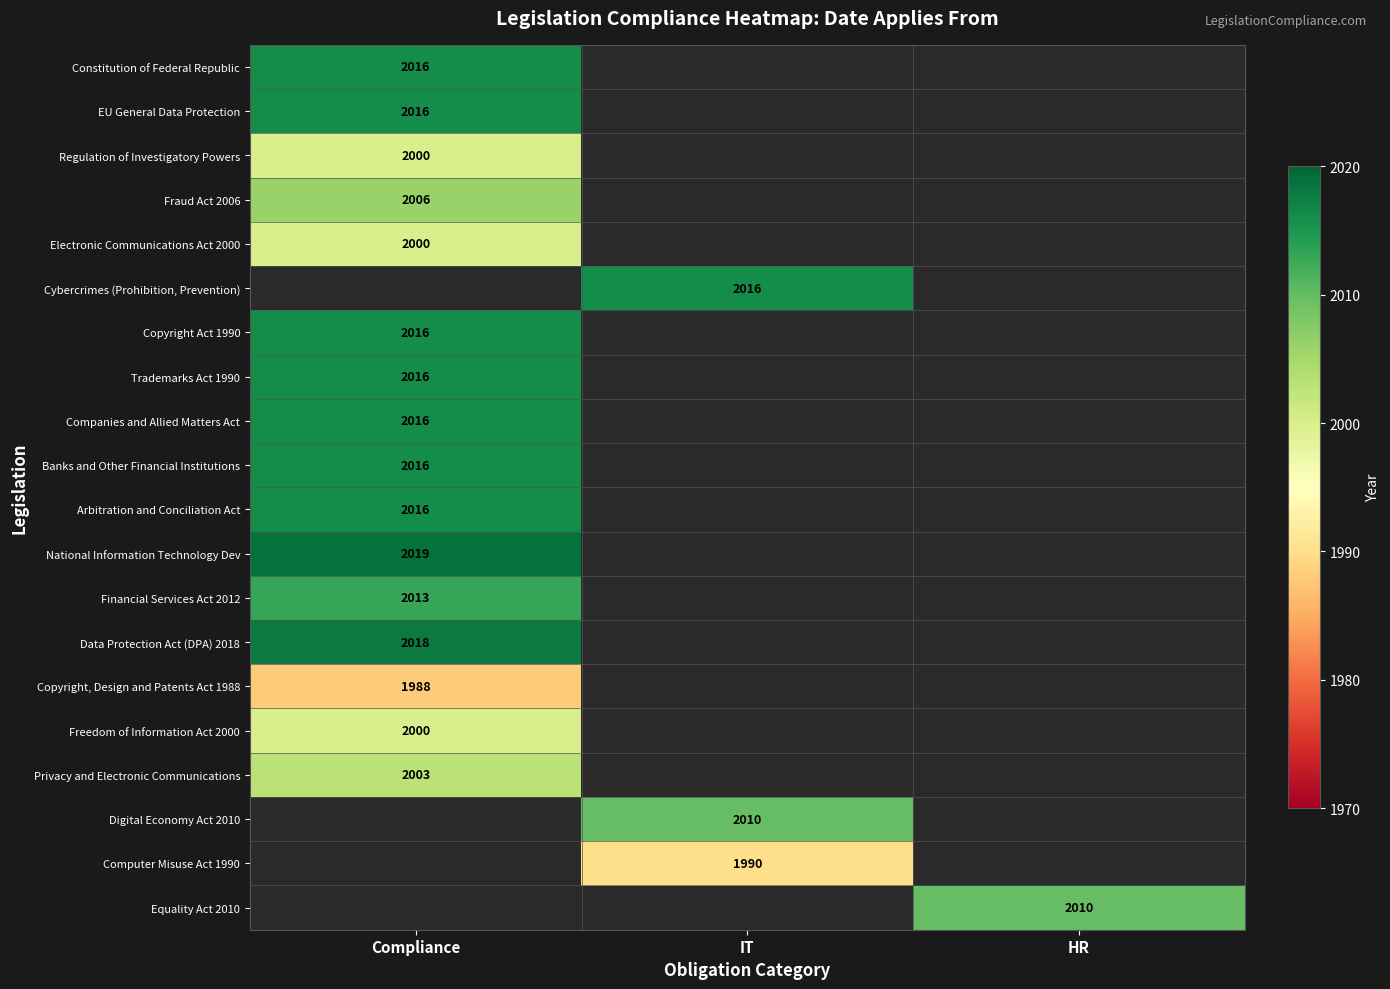

The value of Fraud Act 2006 at Compliance is 2006. True or false?

True